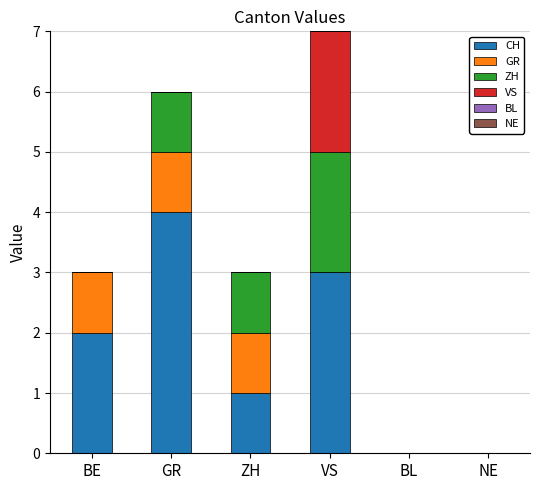

At which category is the sum across all series the highest?

VS